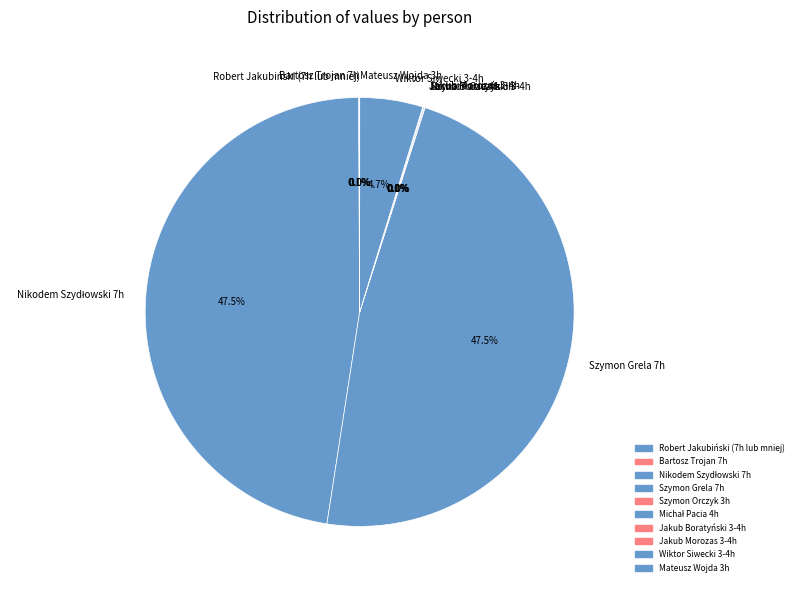

To the nearest percent, what is the difference between the largest and smallest slice percentages?

48%